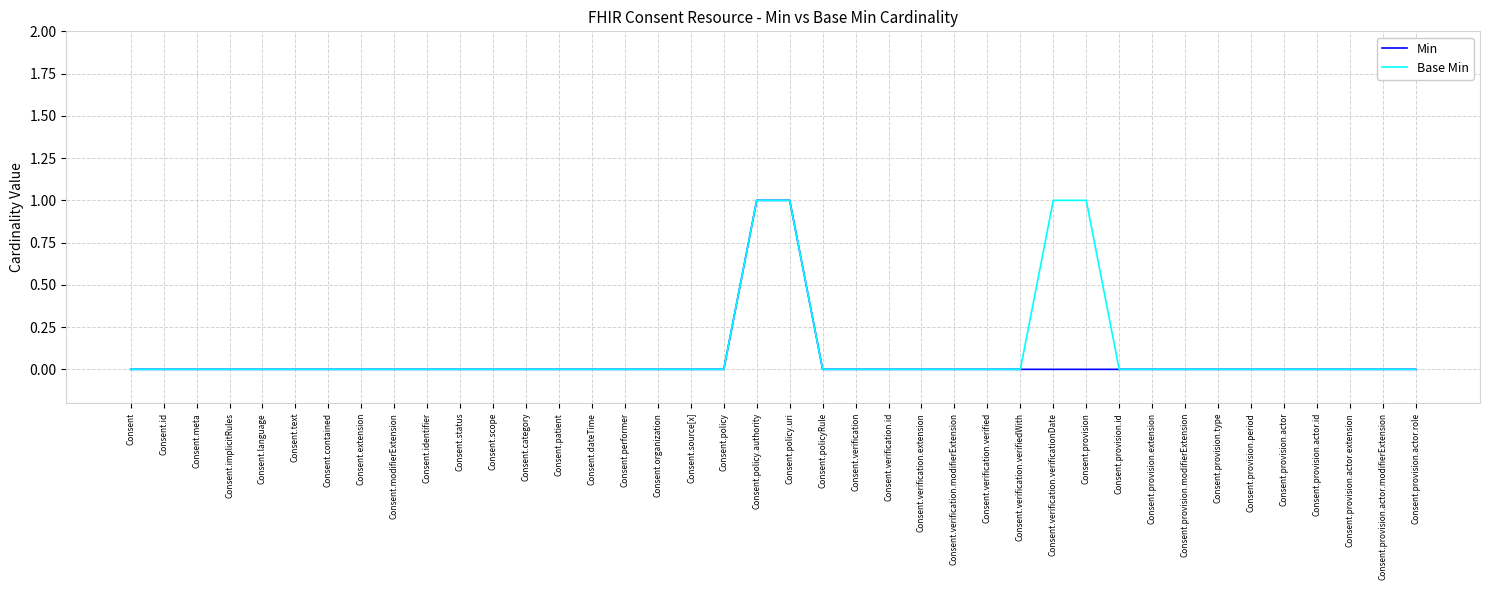

The value of Min at Consent.policy.authority is 1. True or false?

True